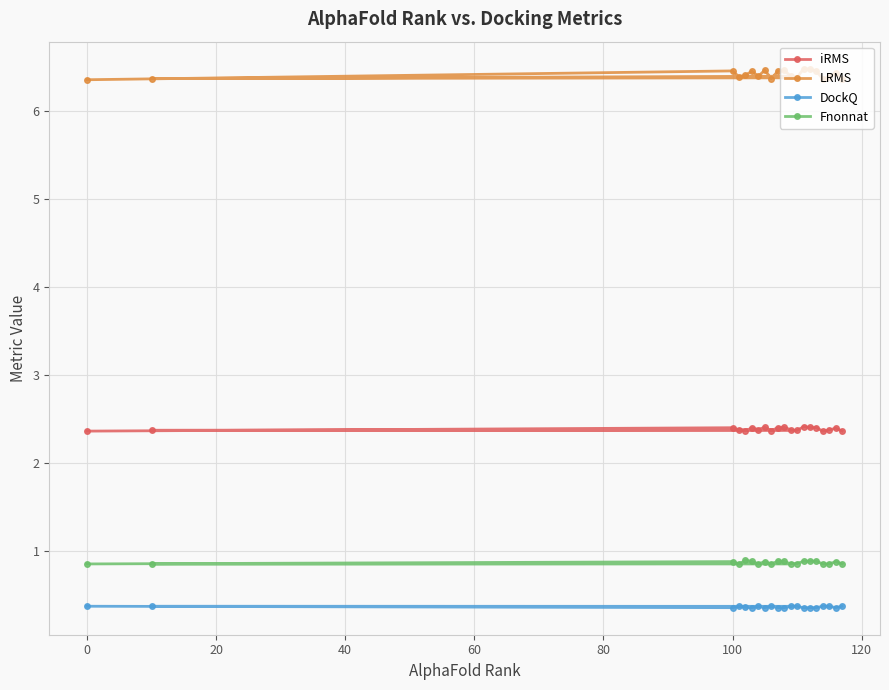

How many DockQ values are between 0 and 1?

20